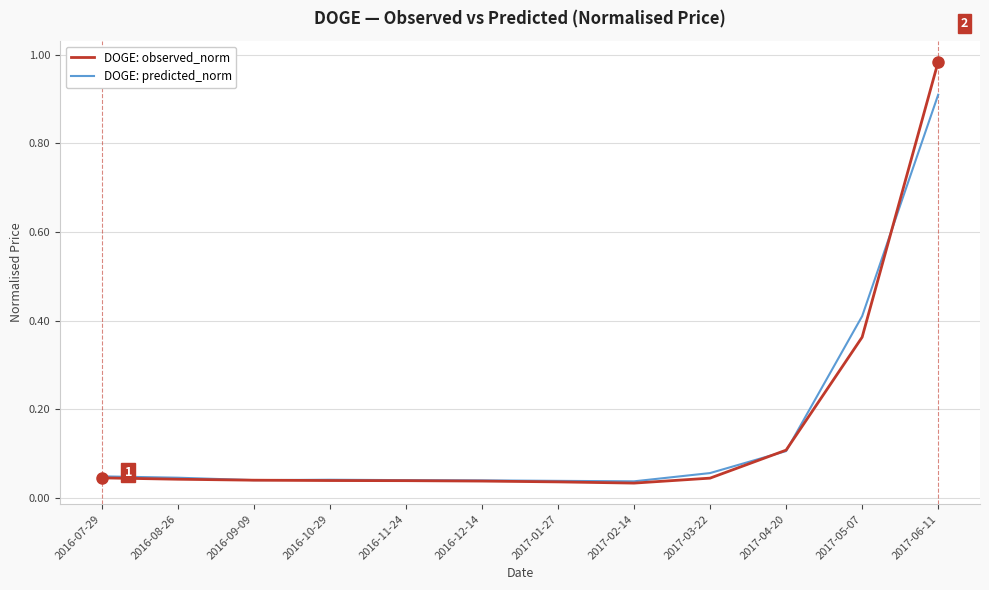

Which series has the largest range (max minus min)?

DOGE: observed_norm